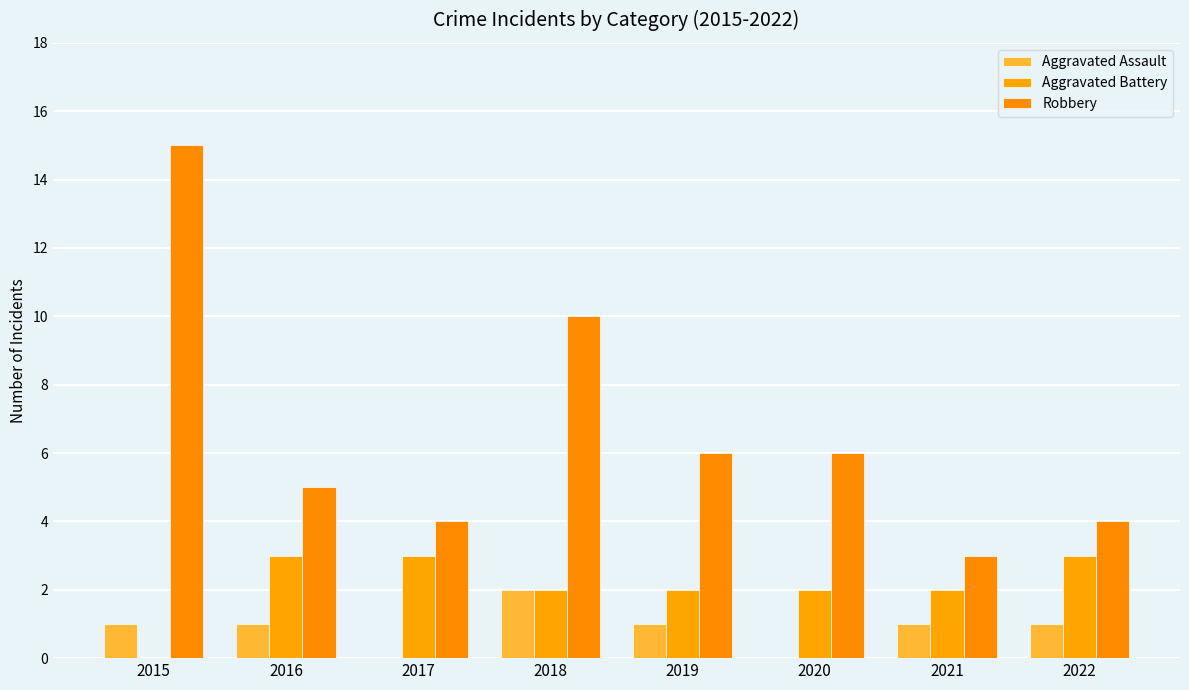

Count the number of data series in this chart.

3